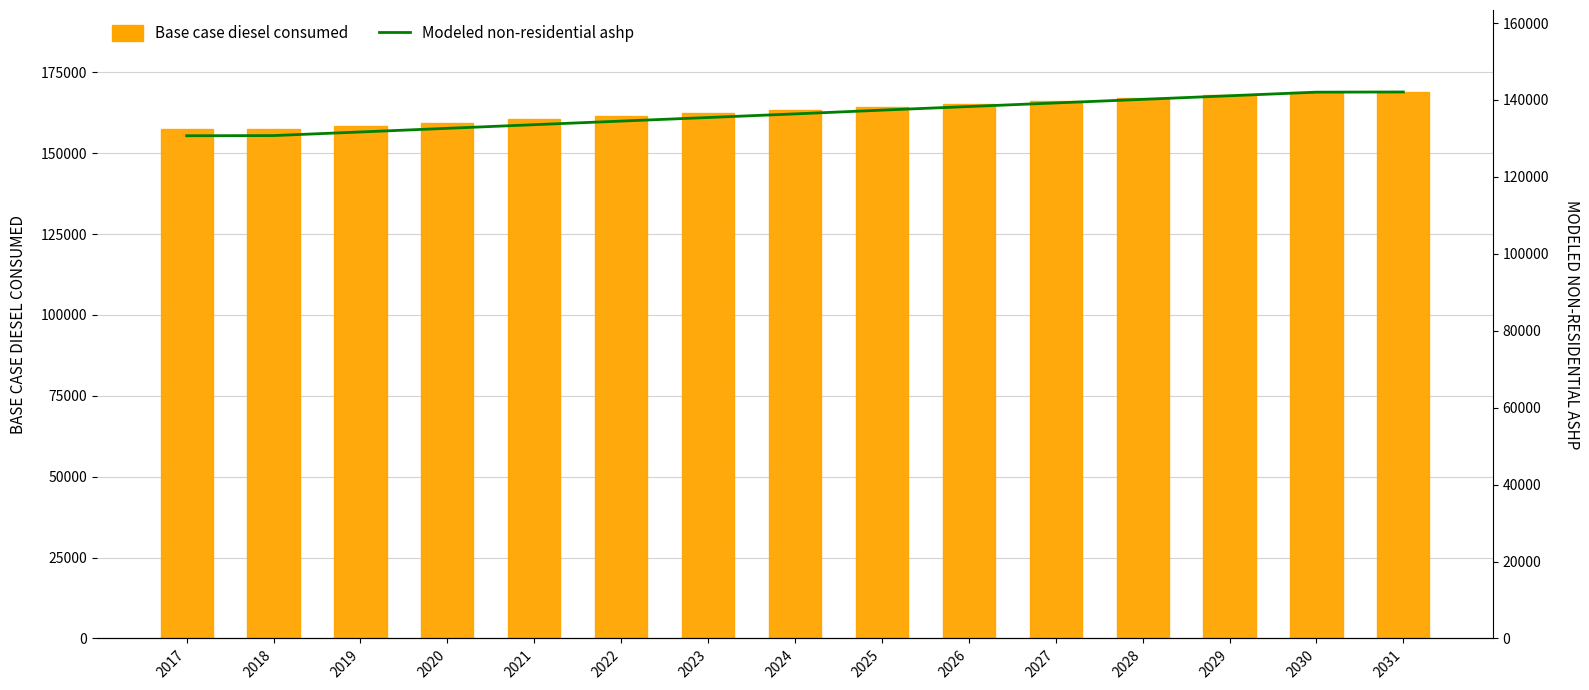

Which series has the largest total across all categories?

Base case diesel consumed